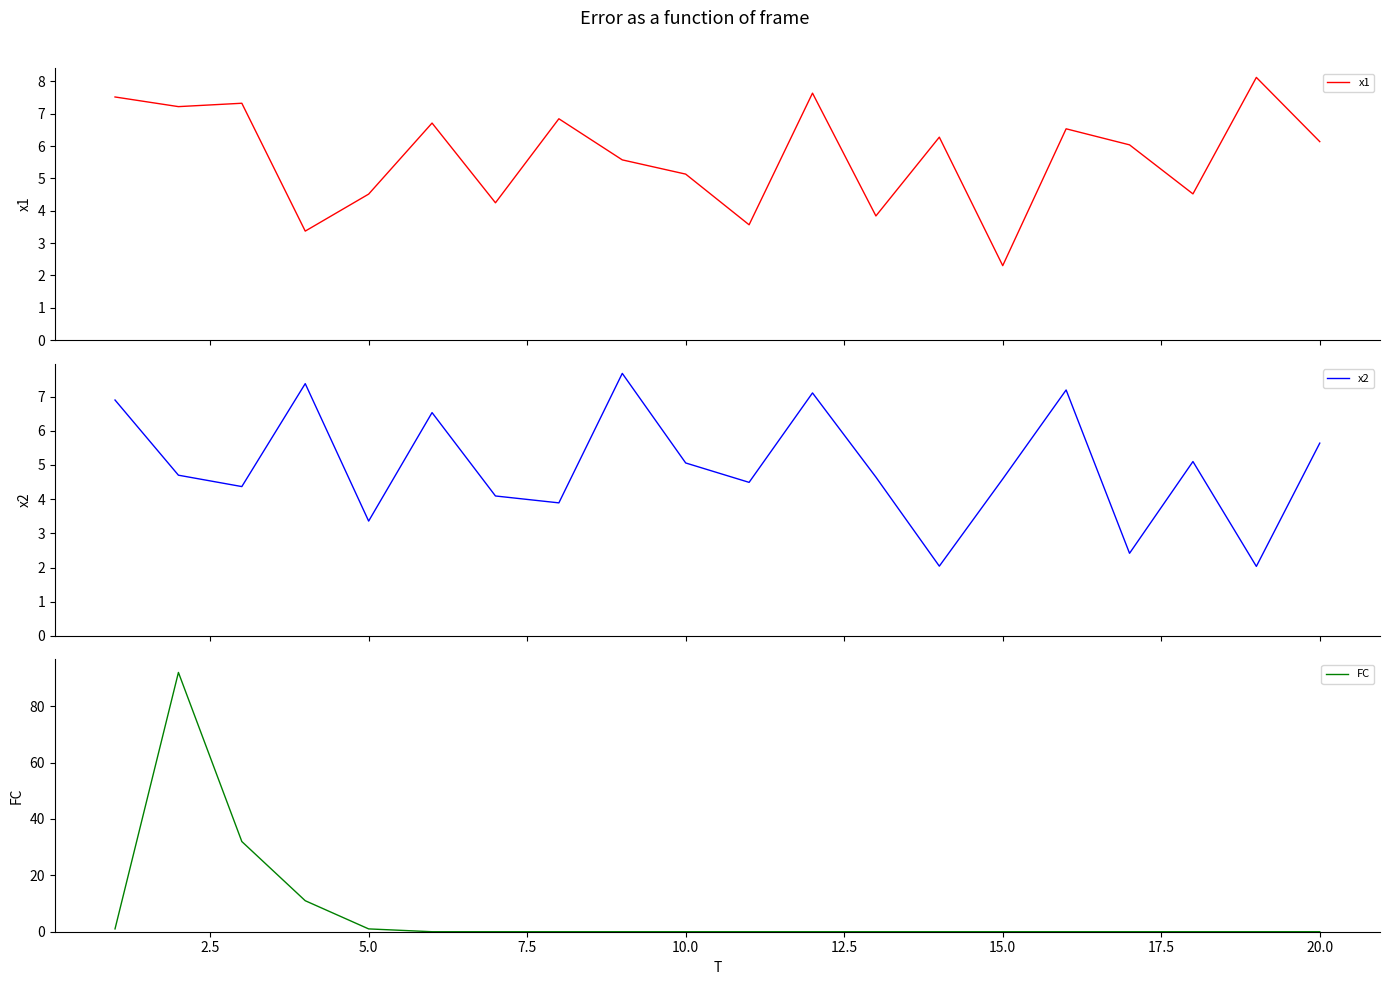

List the series in order of their overall mean, lowest first.

x2, x1, FC